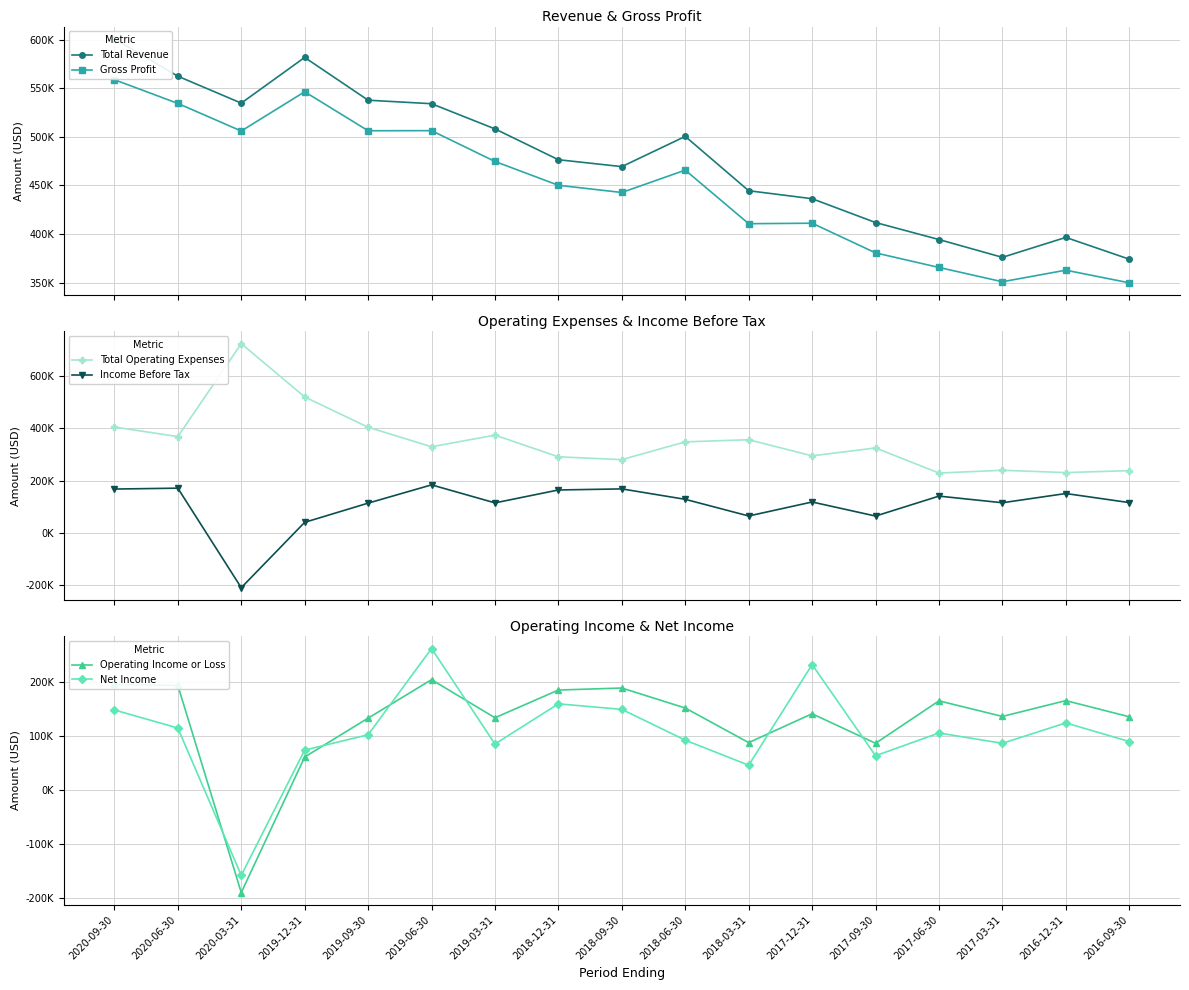

Between 2020-06-30 and 2017-06-30, which series saw the biggest shift?

Gross Profit